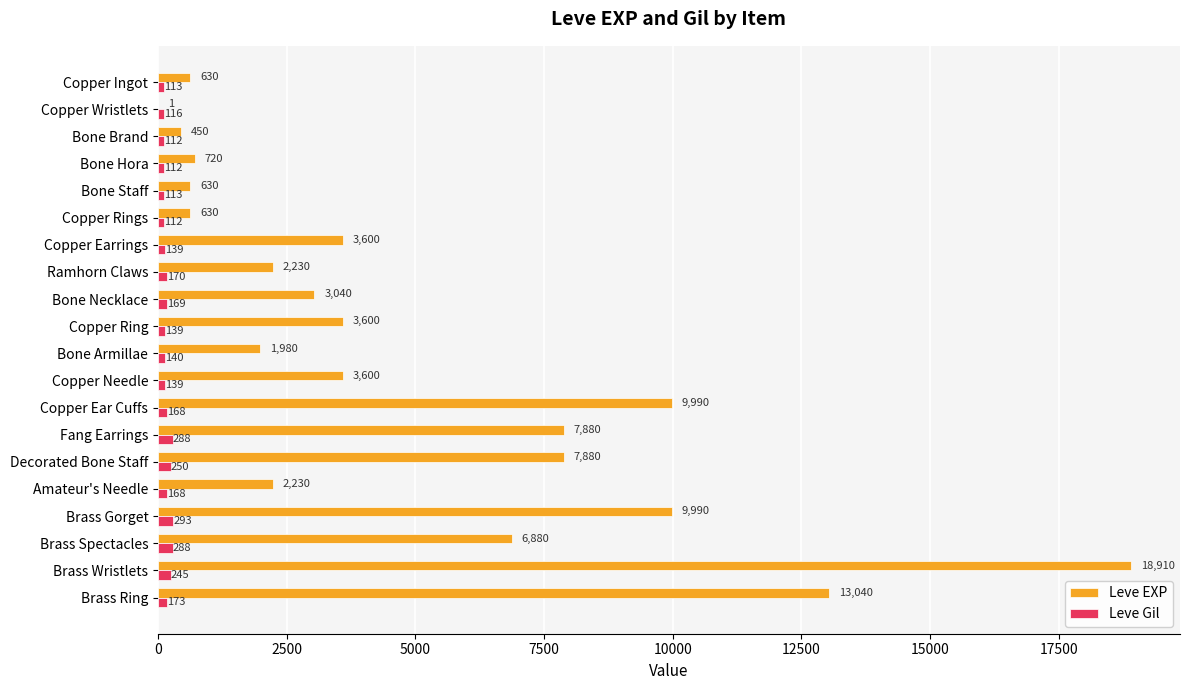

What is the sum of the Leve EXP values at Bone Hora and Fang Earrings?

8600